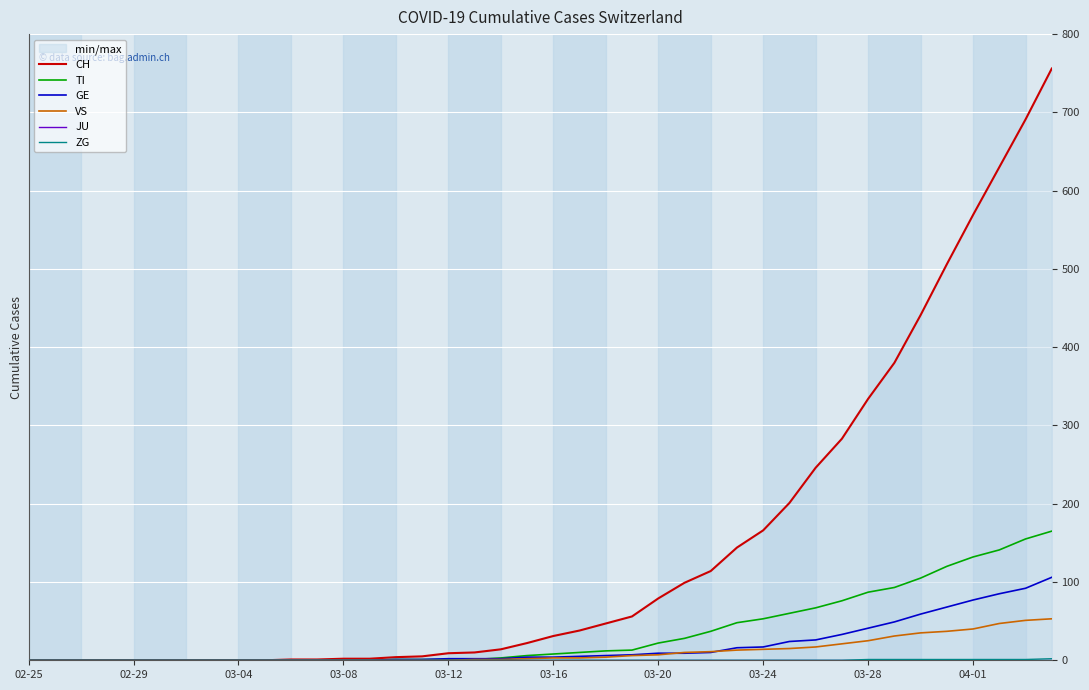

What are all the series names shown in the legend?

CH, TI, GE, VS, JU, ZG